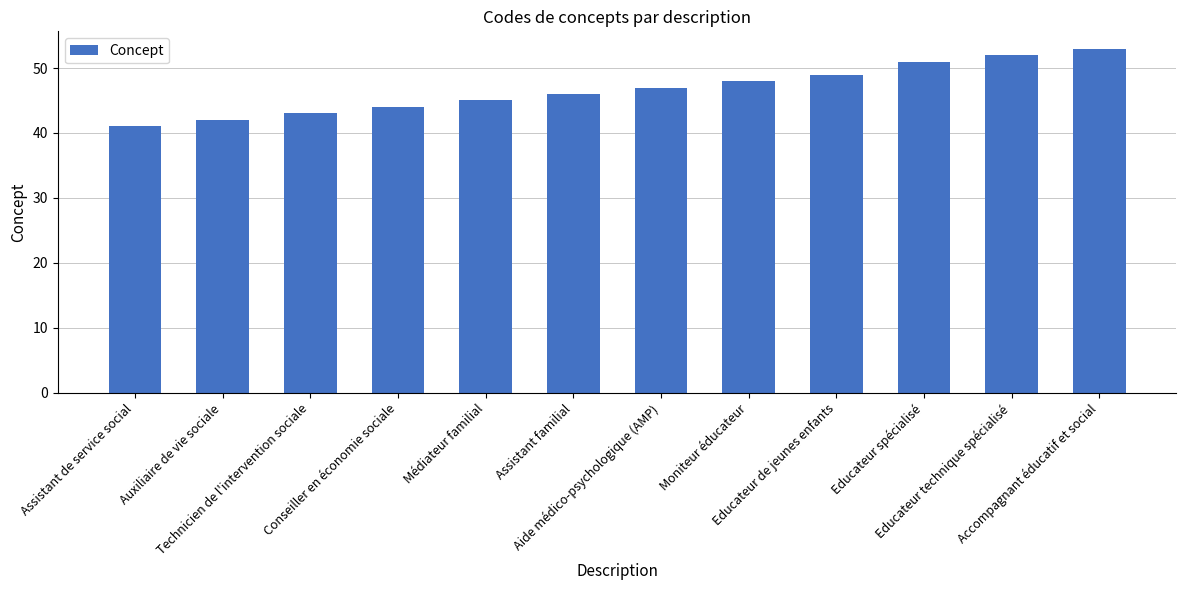

What is the sum of all values?

561